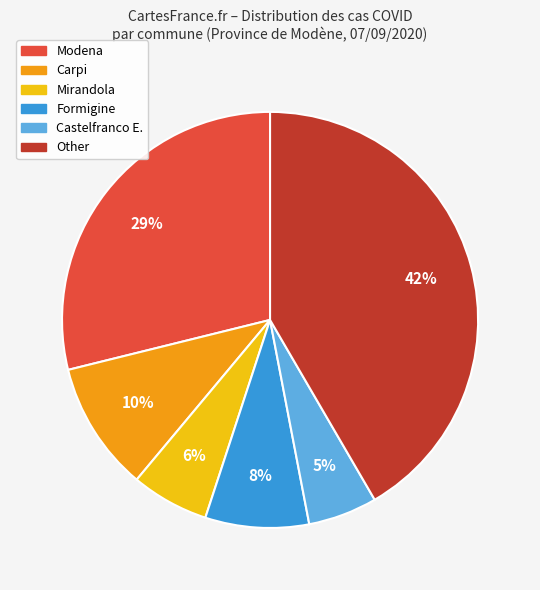

Is there any slice that represents more than half of the pie?

No